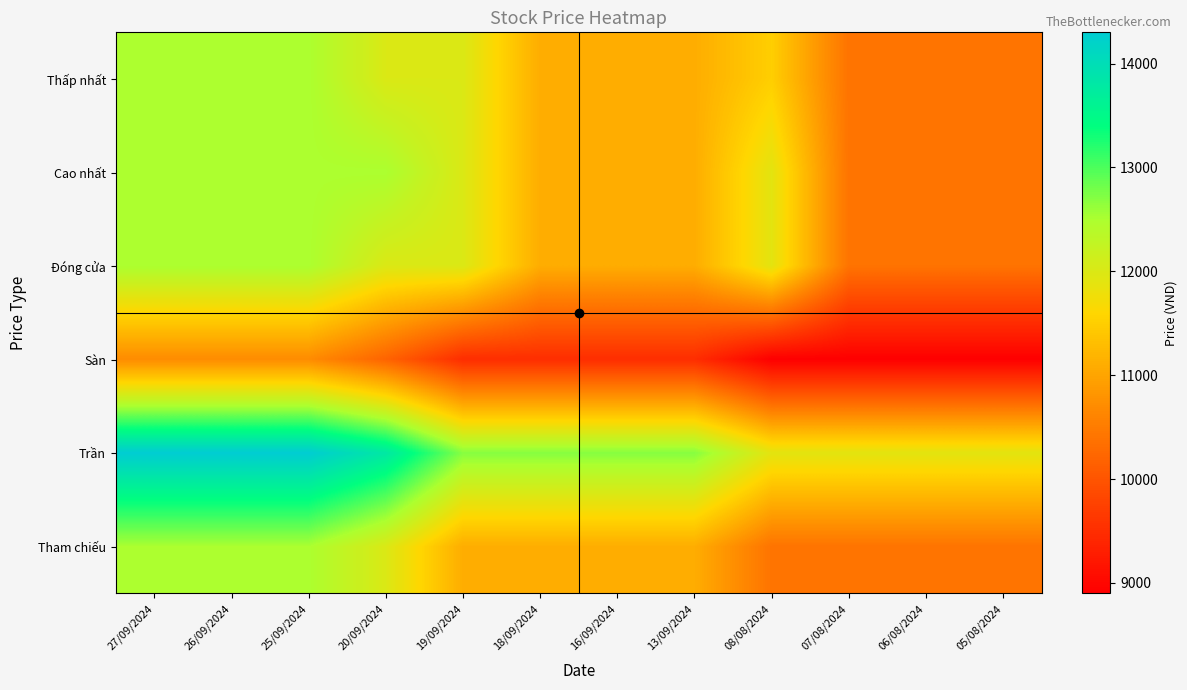

Reading right to left, transcribe all the data shown in this chart.

Tham chiếu: 05/08/2024=10400	06/08/2024=10400	07/08/2024=10400	08/08/2024=10400	13/09/2024=11100	16/09/2024=11100	18/09/2024=11100	19/09/2024=11100	20/09/2024=12000	25/09/2024=12500	26/09/2024=12500	27/09/2024=12500
Trần: 05/08/2024=11900	06/08/2024=11900	07/08/2024=11900	08/08/2024=11900	13/09/2024=12700	16/09/2024=12700	18/09/2024=12700	19/09/2024=12700	20/09/2024=13800	25/09/2024=14300	26/09/2024=14300	27/09/2024=14300
Sàn: 05/08/2024=8900	06/08/2024=8900	07/08/2024=8900	08/08/2024=8900	13/09/2024=9500	16/09/2024=9500	18/09/2024=9500	19/09/2024=9500	20/09/2024=10200	25/09/2024=10700	26/09/2024=10700	27/09/2024=10700
Đóng cửa: 05/08/2024=10400	06/08/2024=10400	07/08/2024=10400	08/08/2024=11900	13/09/2024=11100	16/09/2024=11100	18/09/2024=11100	19/09/2024=12000	20/09/2024=12000	25/09/2024=12500	26/09/2024=12500	27/09/2024=12500
Cao nhất: 05/08/2024=10400	06/08/2024=10400	07/08/2024=10400	08/08/2024=11900	13/09/2024=11100	16/09/2024=11100	18/09/2024=11100	19/09/2024=12000	20/09/2024=12500	25/09/2024=12500	26/09/2024=12500	27/09/2024=12500
Thấp nhất: 05/08/2024=10400	06/08/2024=10400	07/08/2024=10400	08/08/2024=11500	13/09/2024=11100	16/09/2024=11100	18/09/2024=11100	19/09/2024=12000	20/09/2024=12000	25/09/2024=12500	26/09/2024=12500	27/09/2024=12500